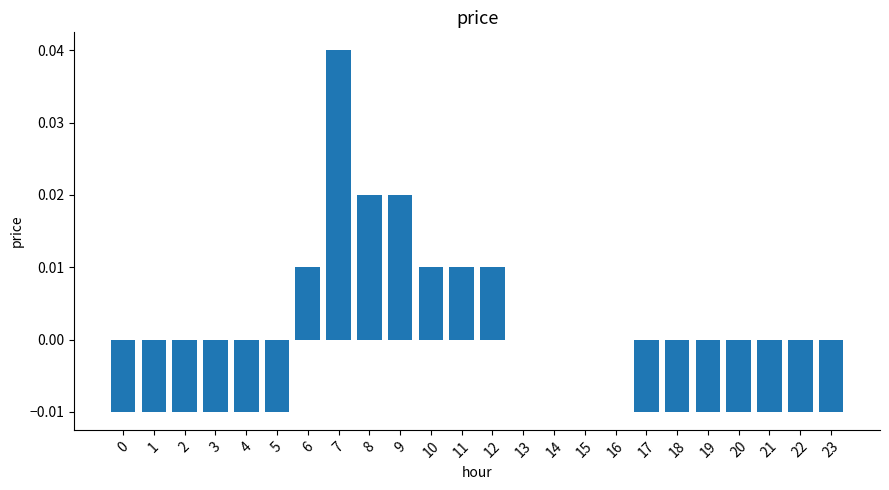

Are the bars grouped side by side (vs. stacked)?

No